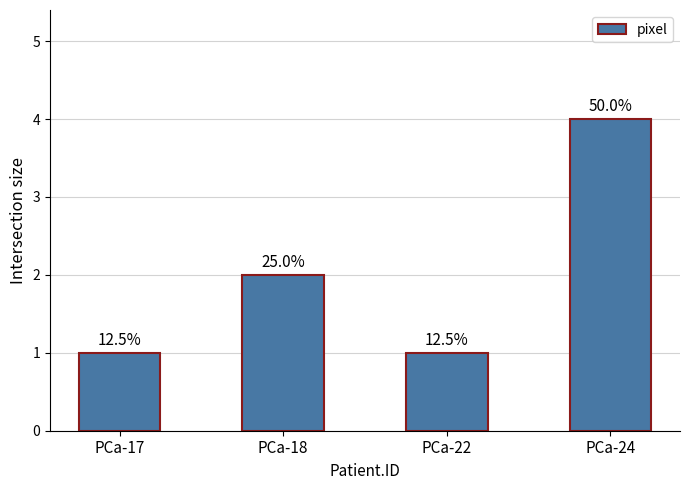

The chart shows a value of 4 at PCa-24. True or false?

True